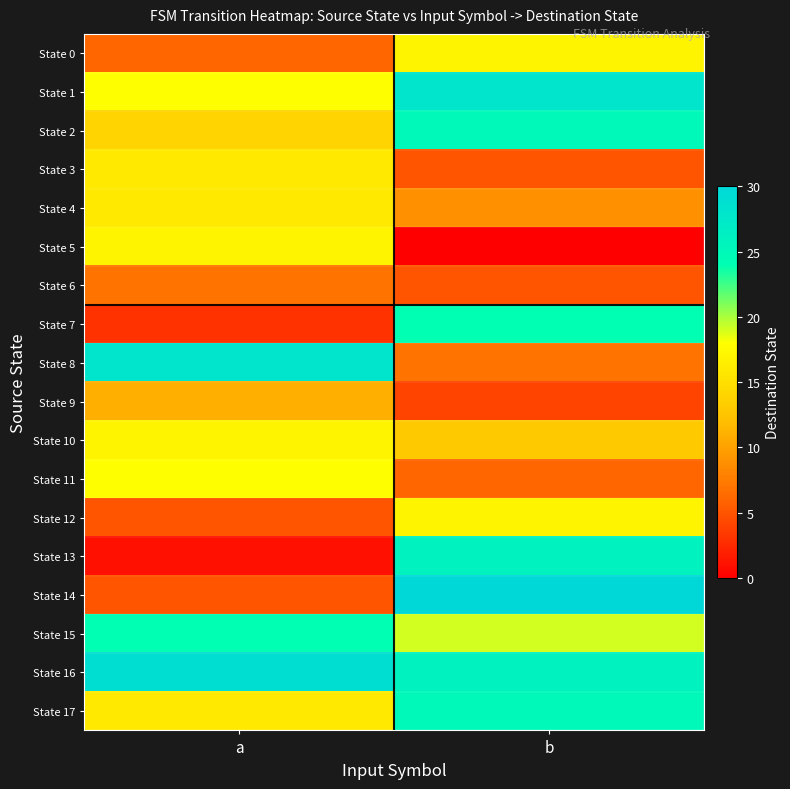

What is the spread (max minus min) of values at a?

28